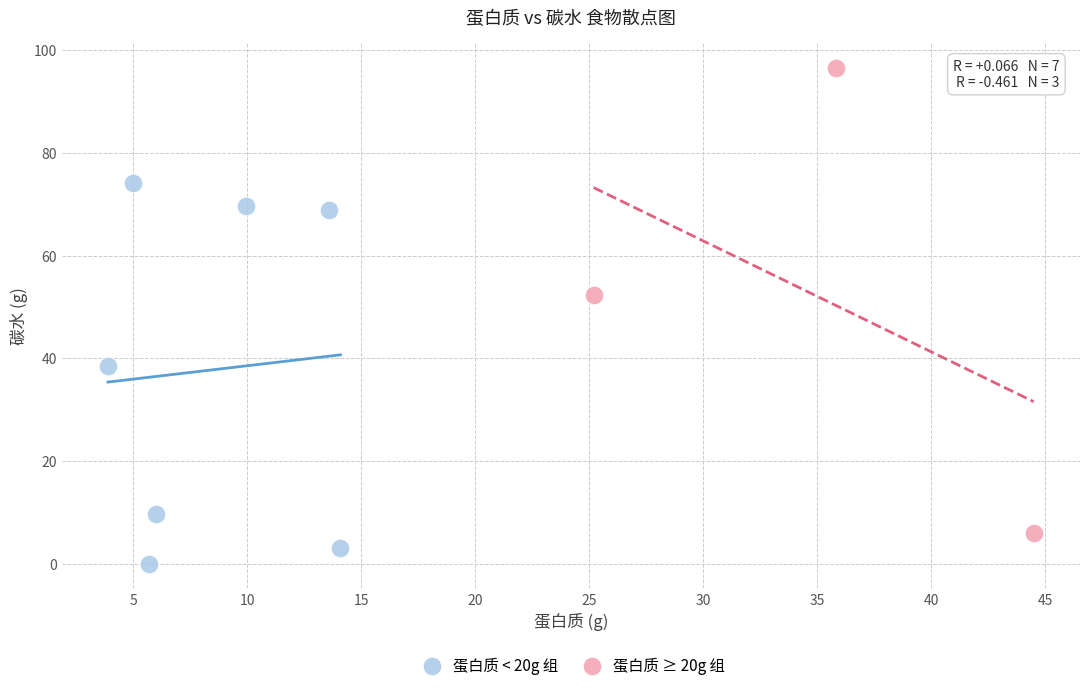

Which series contains the lowest Y value?

蛋白质 < 20g 组